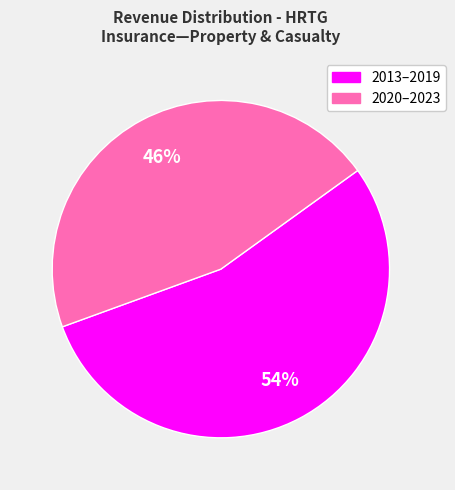

Is there any slice that represents more than half of the pie?

Yes